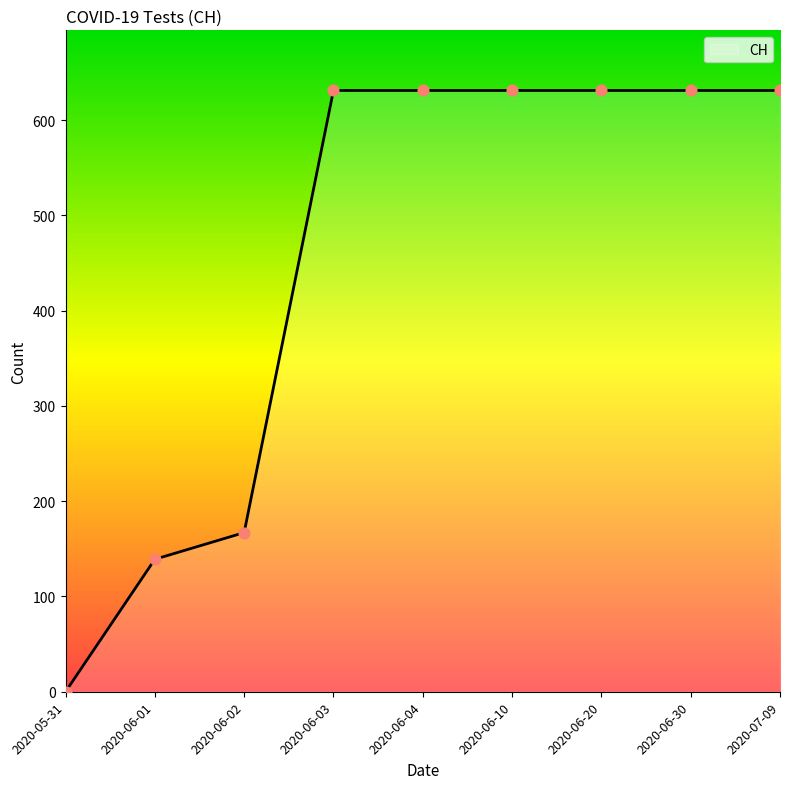

What is the ratio of the value at 2020-06-03 to the value at 2020-06-10?

1.0